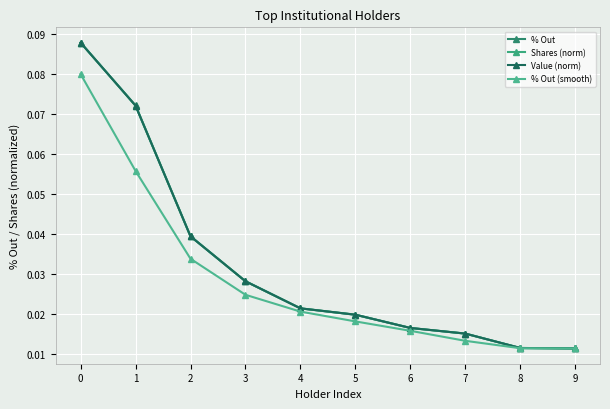

Is this an area chart (filled region under the line)?

No